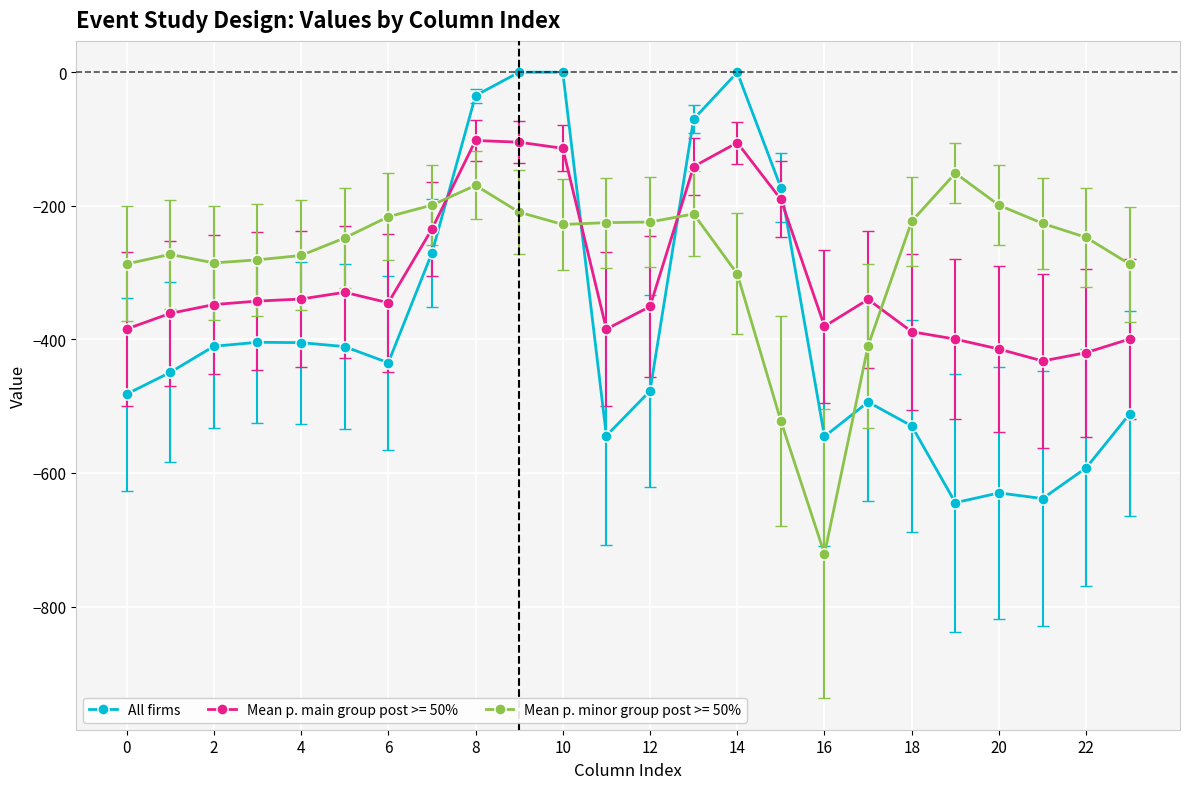

What is the difference between the maximum and minimum values in the Mean p. main group post >= 50% series?

330.1